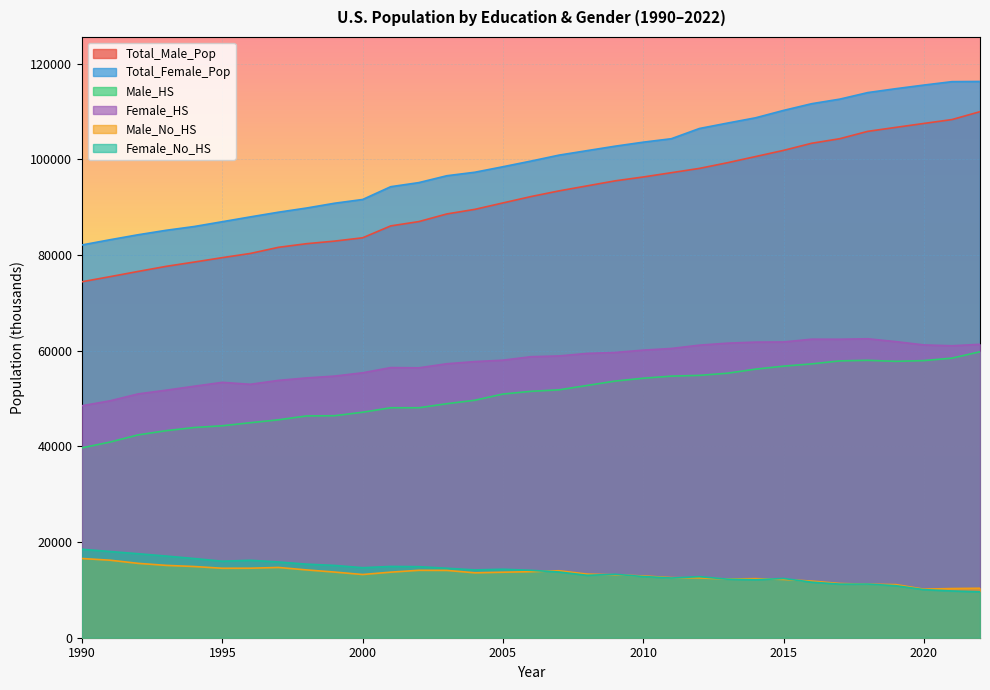

What are all the series names shown in the legend?

Total_Male_Pop, Total_Female_Pop, Male_HS, Female_HS, Male_No_HS, Female_No_HS